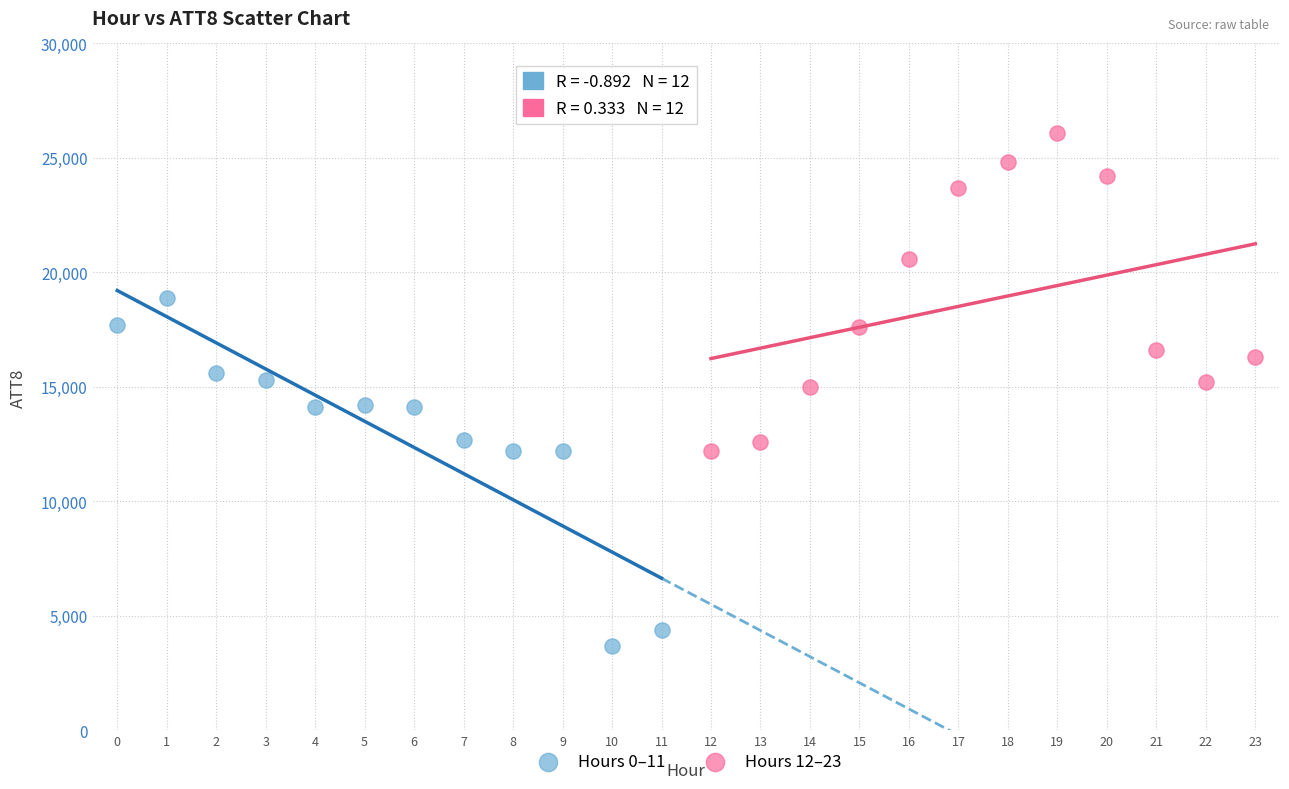

Which series contains the lowest Y value?

Hours 0–11